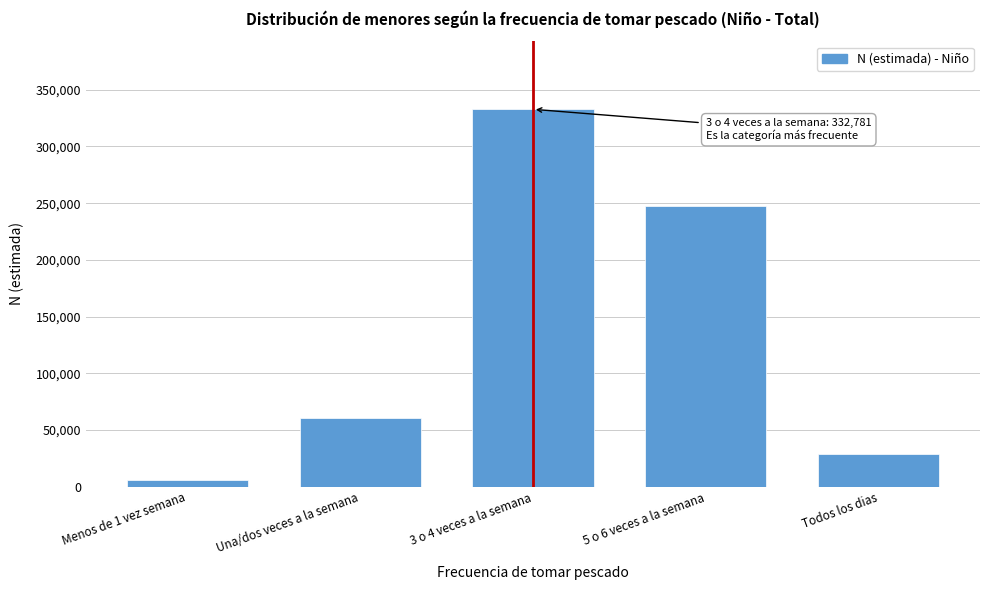

Reading right to left, list all the values displayed in this chart.

Todos los dias=28322	5 o 6 veces a la semana=247232	3 o 4 veces a la semana=332781	Una/dos veces a la semana=60773	Menos de 1 vez semana=5401